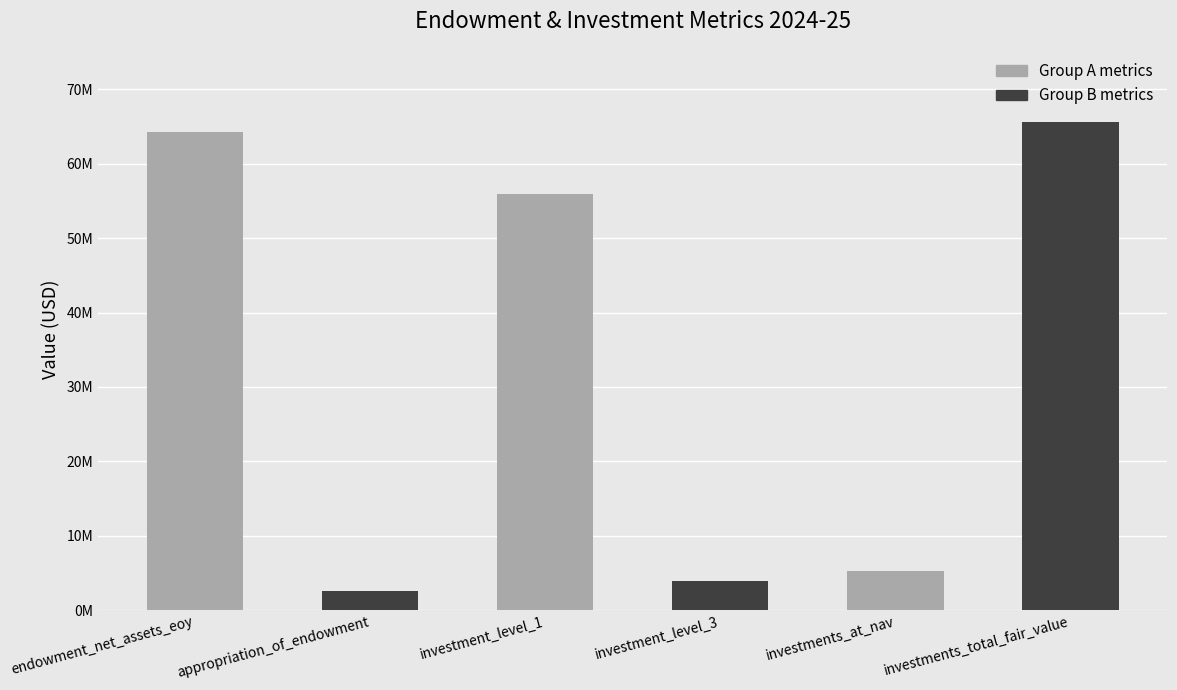

What is the difference between the maximum and minimum values?

63006586